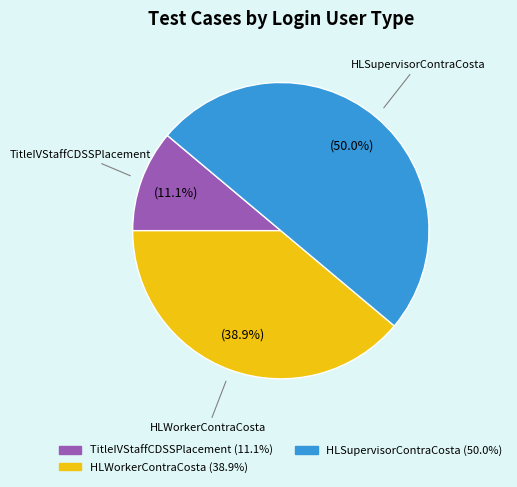

Is there a majority slice in this chart?

No